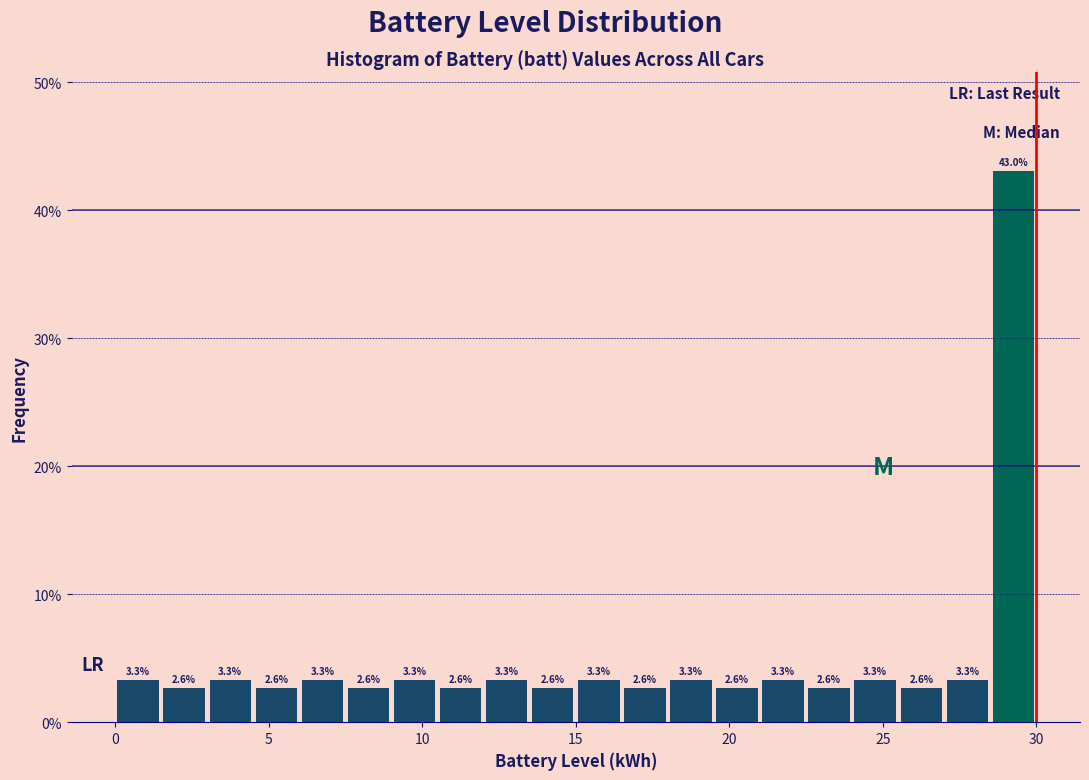

Around what value on the x-axis is the tallest bar? Give the approximate position of its centre, as read against the axis.

29.5